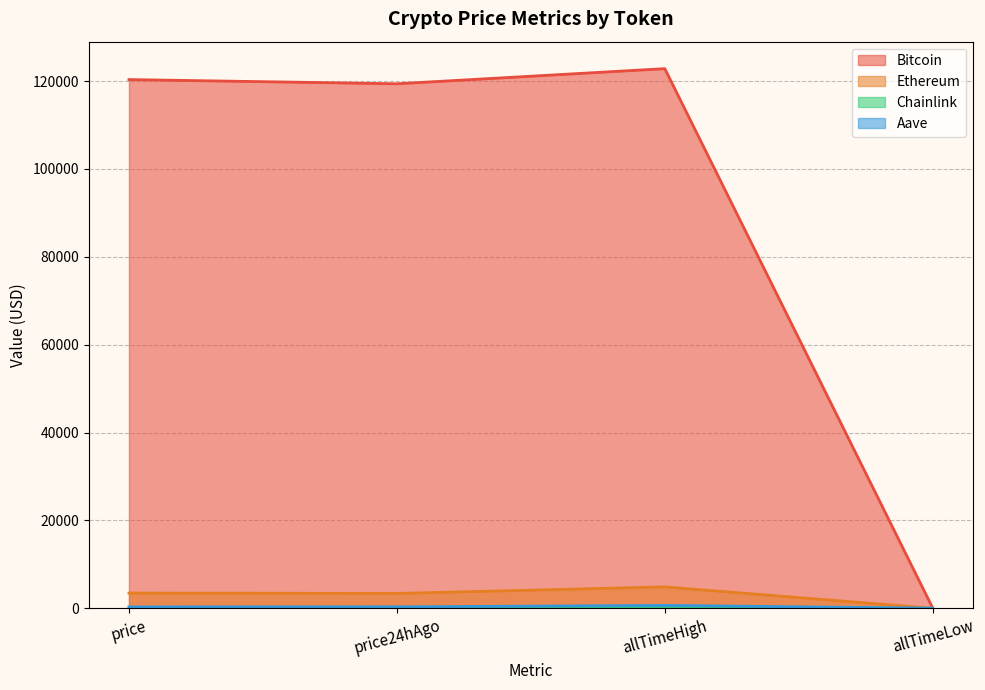

True or false: Bitcoin and Ethereum intersect in this chart.

False